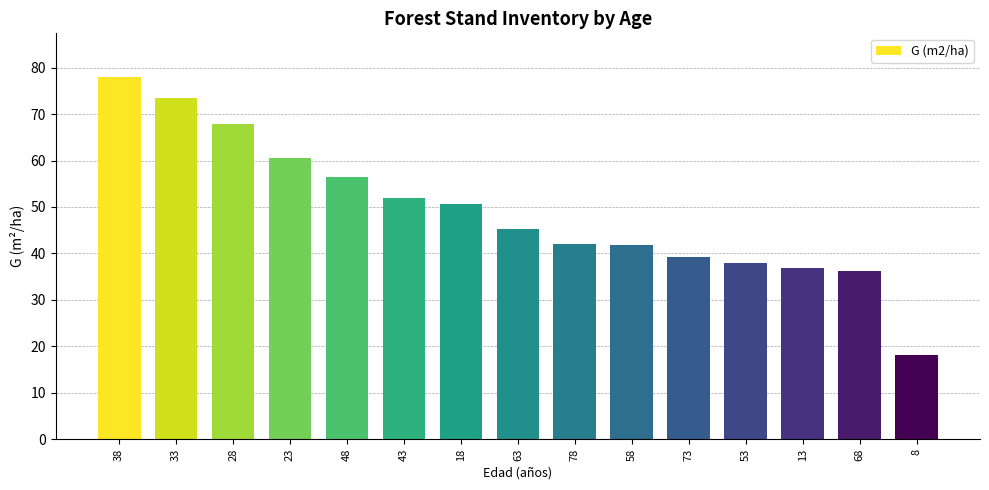

Are the bars horizontal?

No